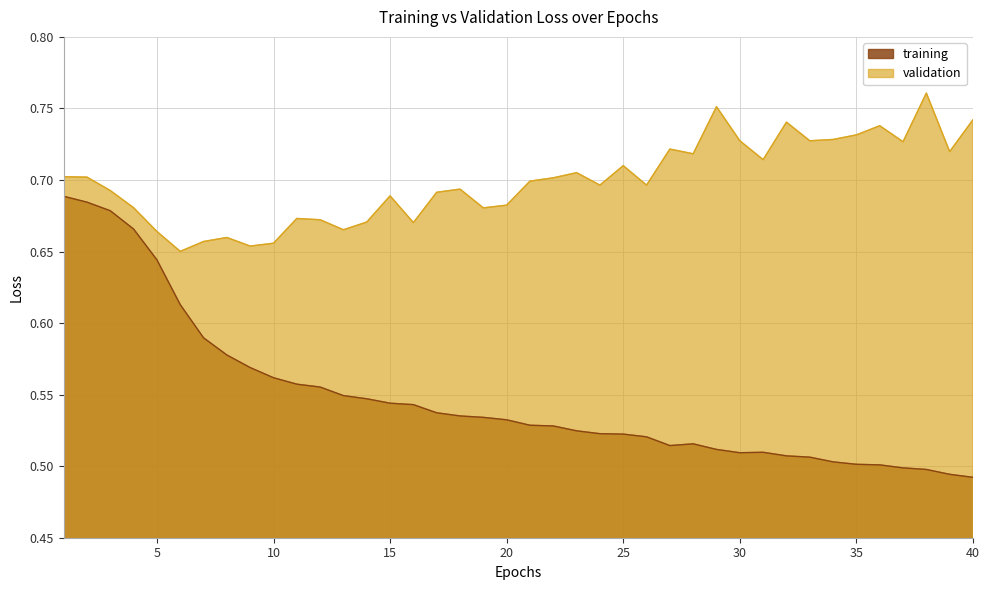

True or false: validation and training intersect in this chart.

False